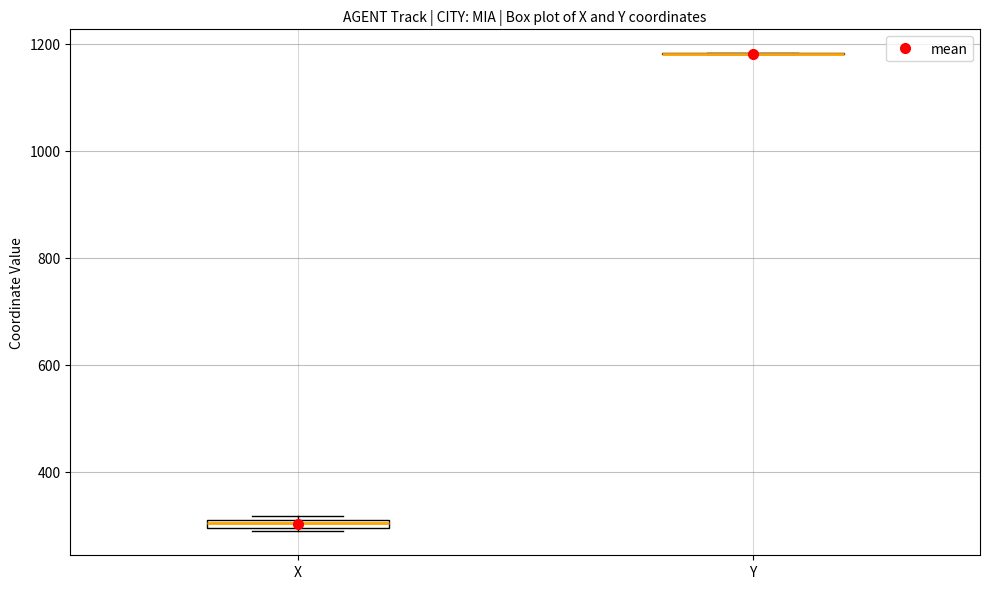

Where is the upper edge of the box for X on the y-axis? The values are not printed on the chart, so give them approximately, as read against the axis.

320